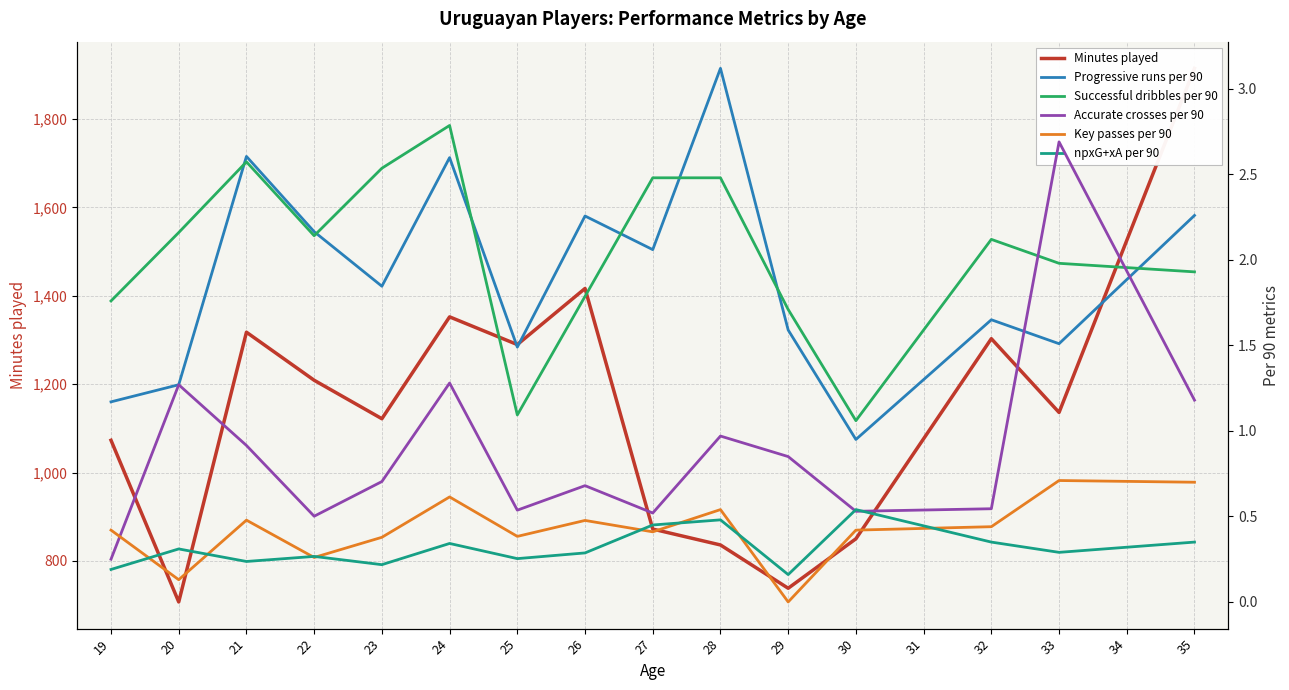

What is the value of the npxG+xA per 90 point at the 2nd from the left?

0.3